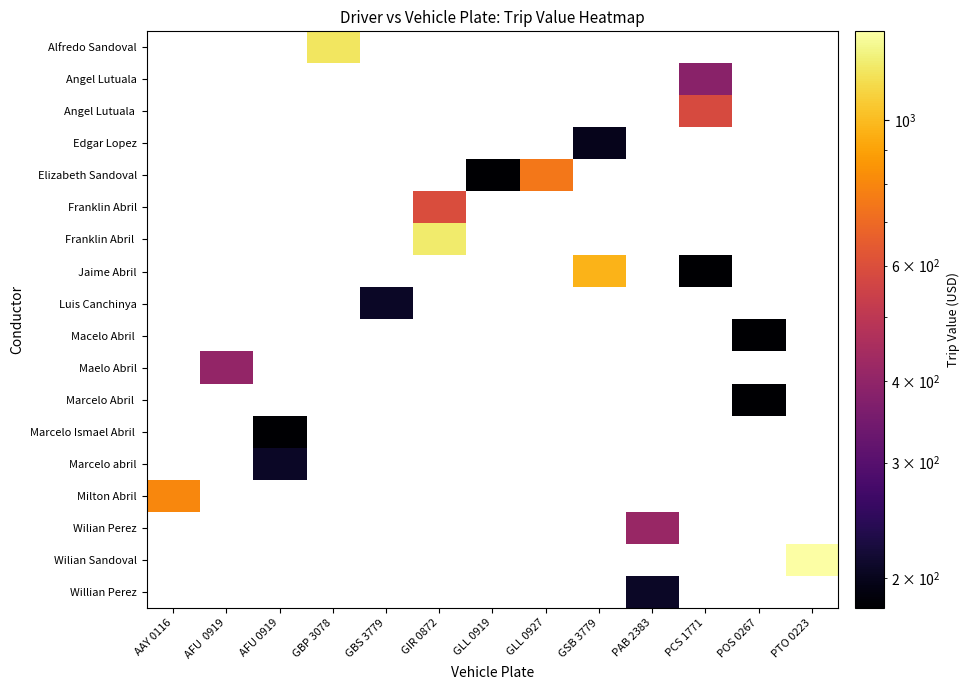

How many data points does each series have?

13